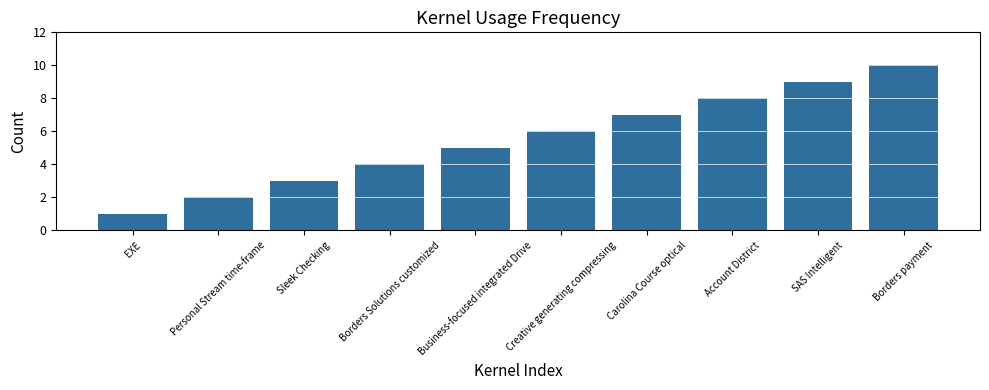

At which label is the value closest to 5?

Business-focused integrated Drive